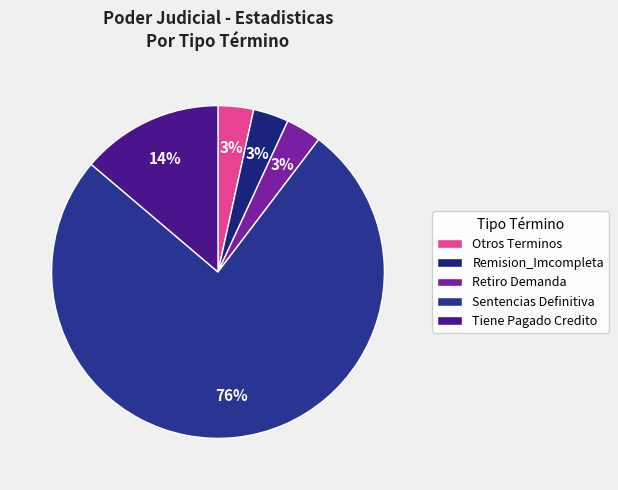

Is there a majority slice in this chart?

Yes